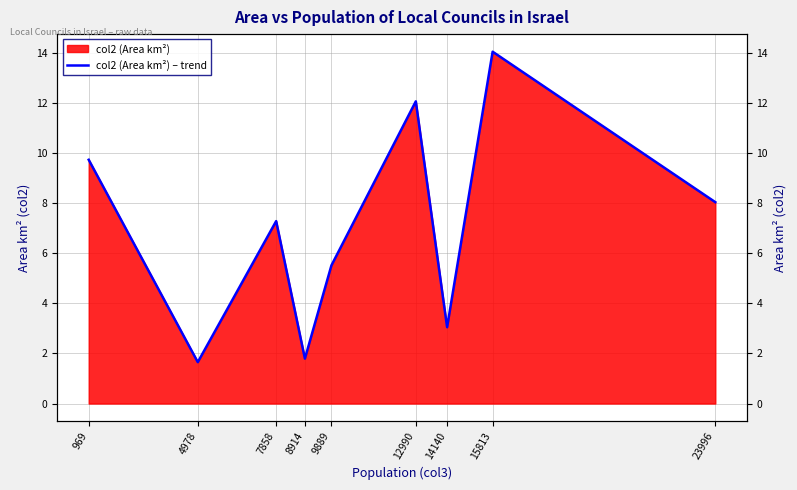

How many series are shown in this chart?

1